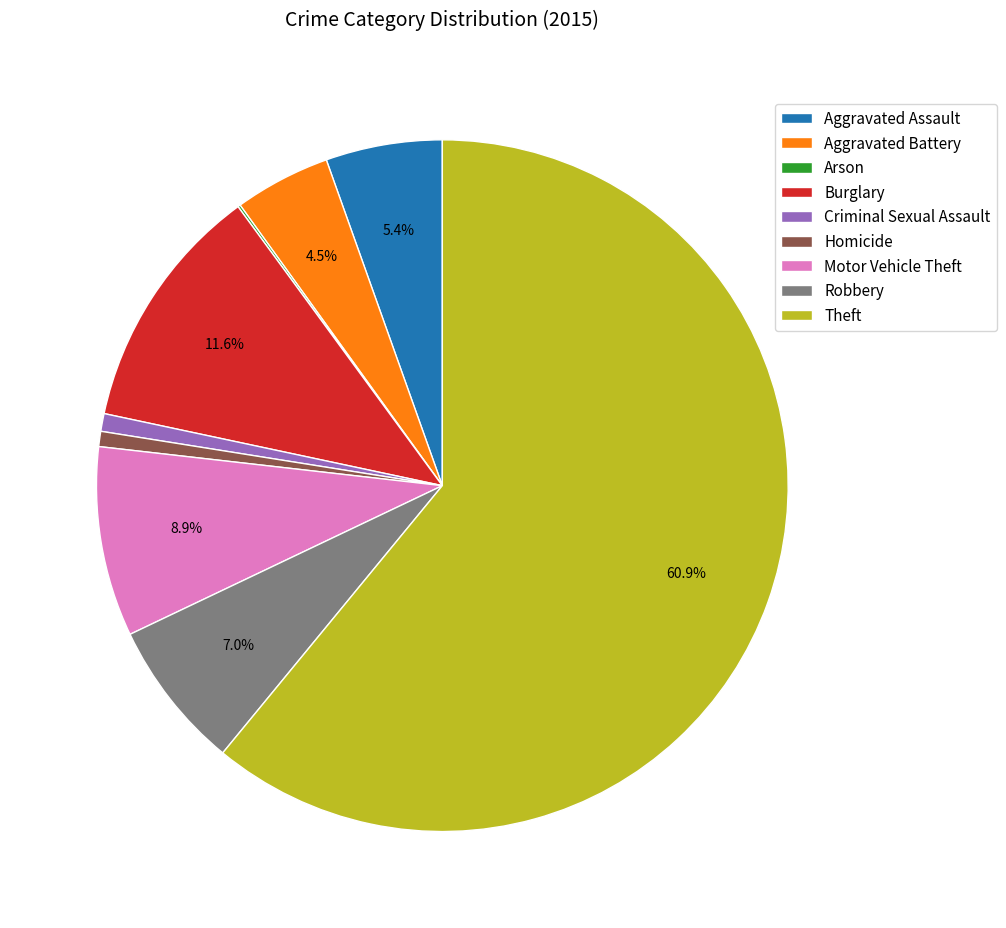

Does Burglary account for over 50% of the chart?

No